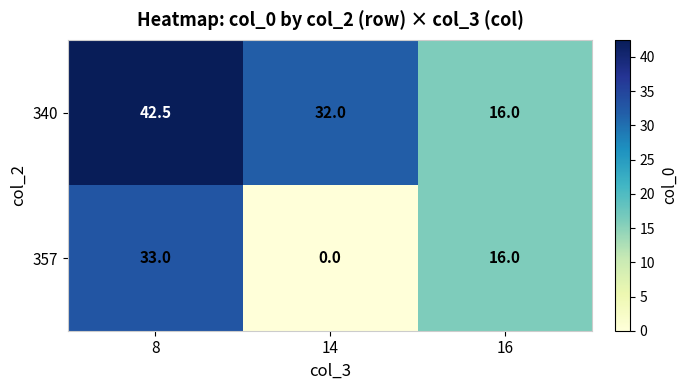

Reading left to right, what are all the values shown in this chart?

340: 42.5	32.0	16.0
357: 33.0	0.0	16.0